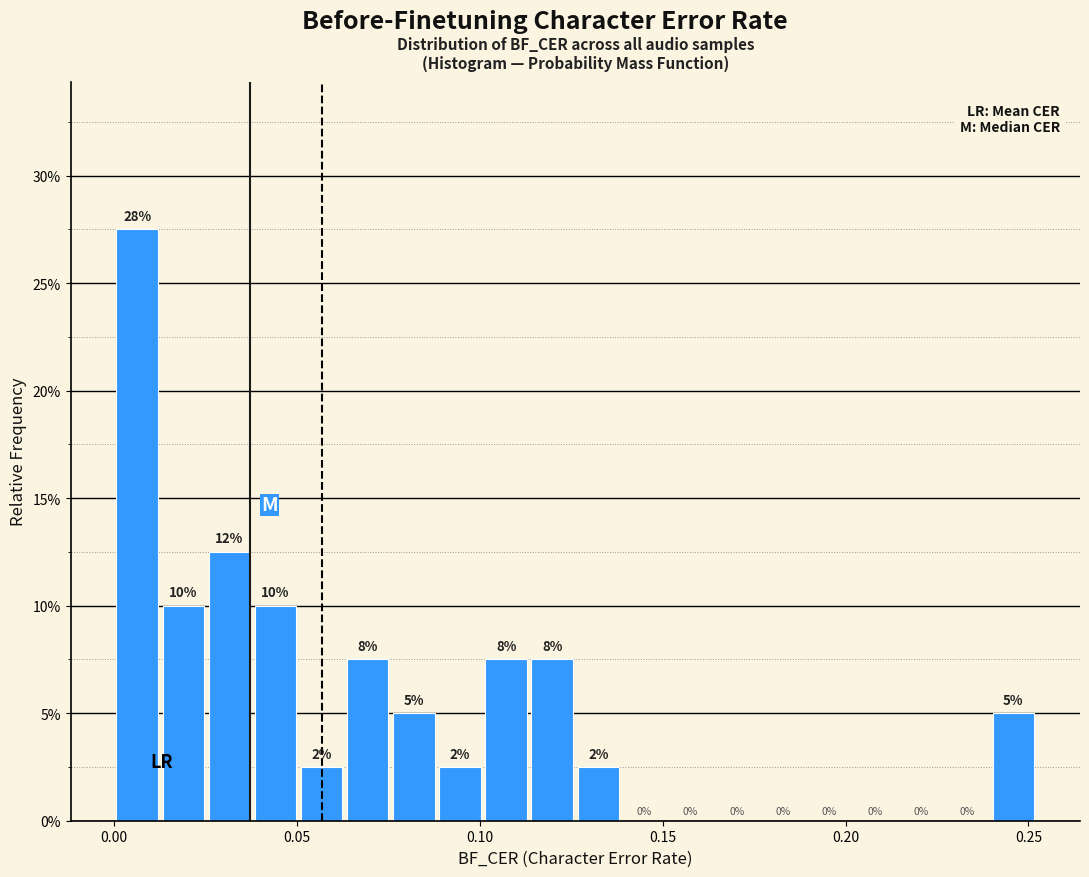

Around what value on the x-axis is the tallest bar? Give the approximate position of its centre, as read against the axis.

0.005